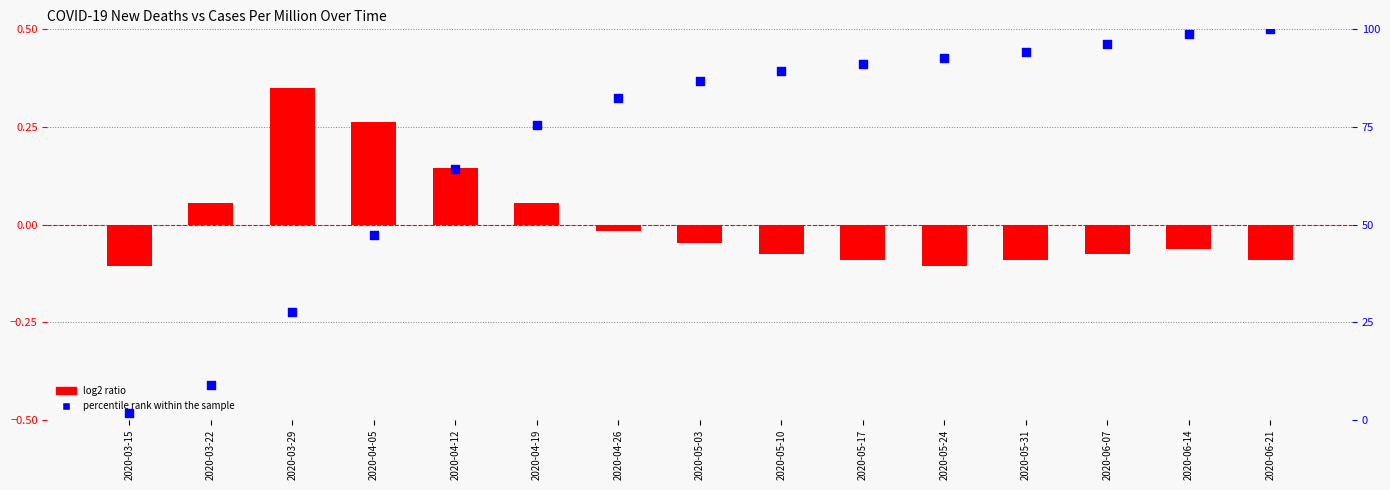

Is the value of log2 ratio at 2020-03-22 greater than the value of percentile rank within the sample at 2020-05-03?

No